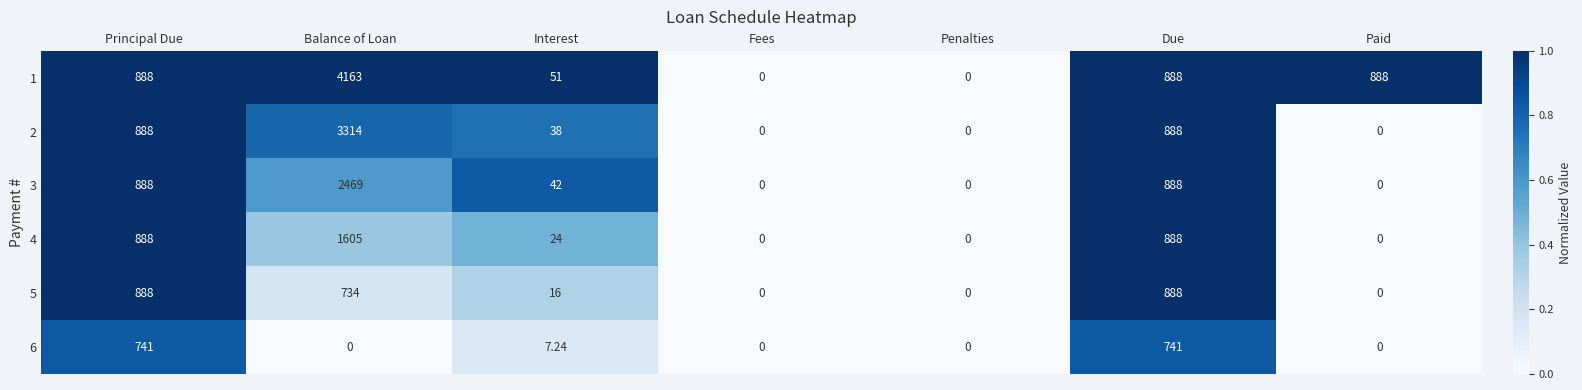

Is the value of 6 at Principal Due greater than the value of 4 at Paid?

Yes